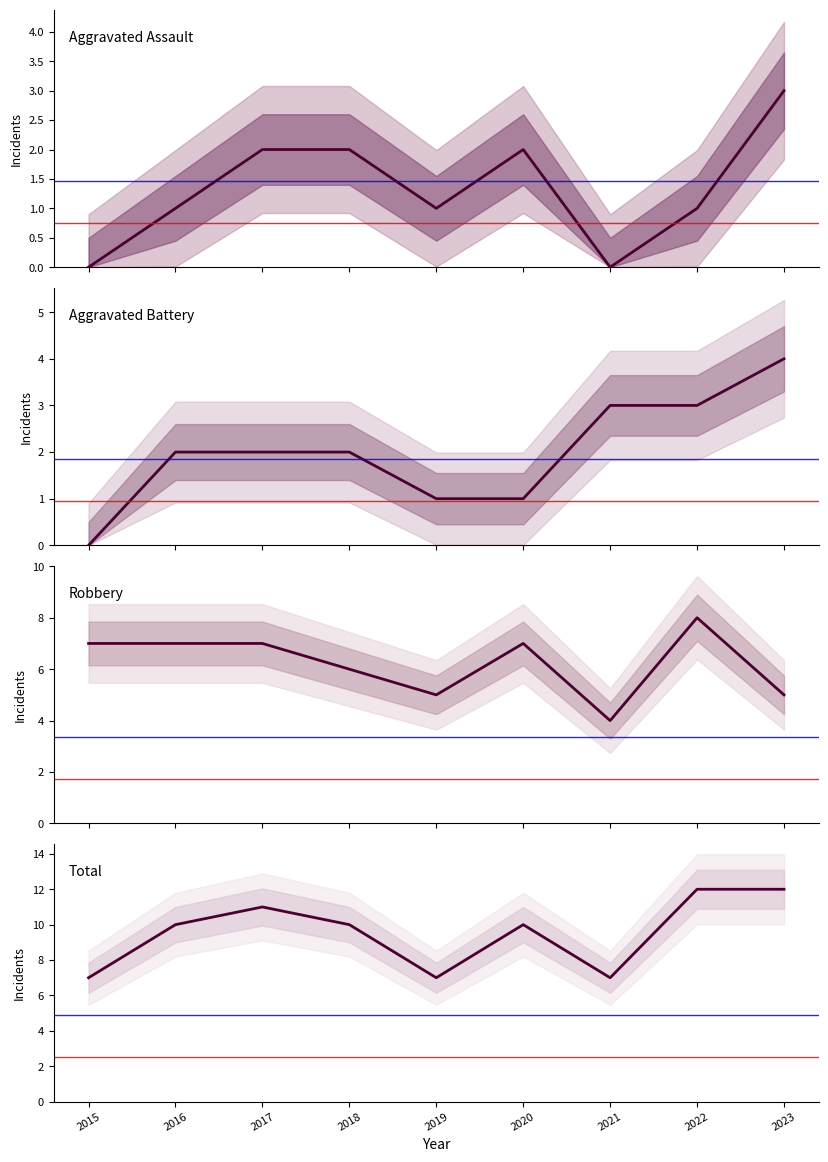

What is the sum of the Total values at 2018 and 2019?

17